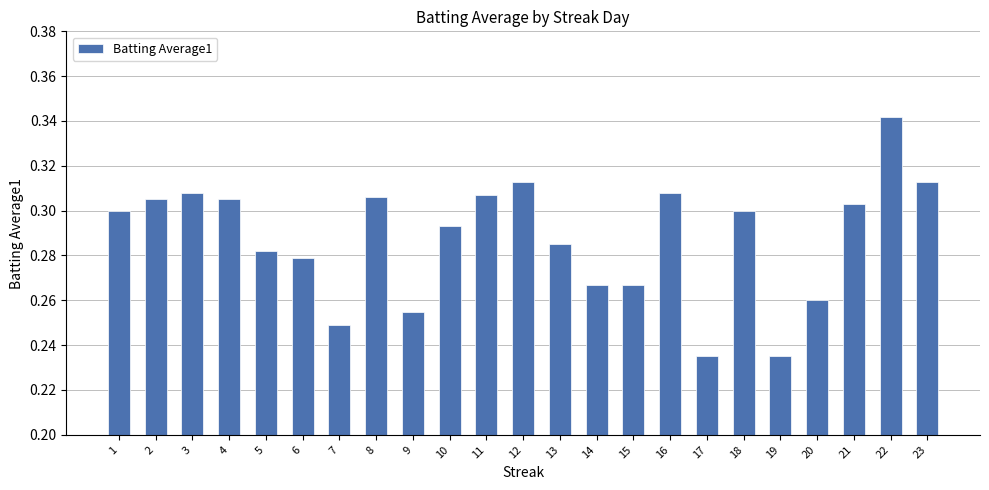

What is the sum of the values at 23 and 5?

0.6